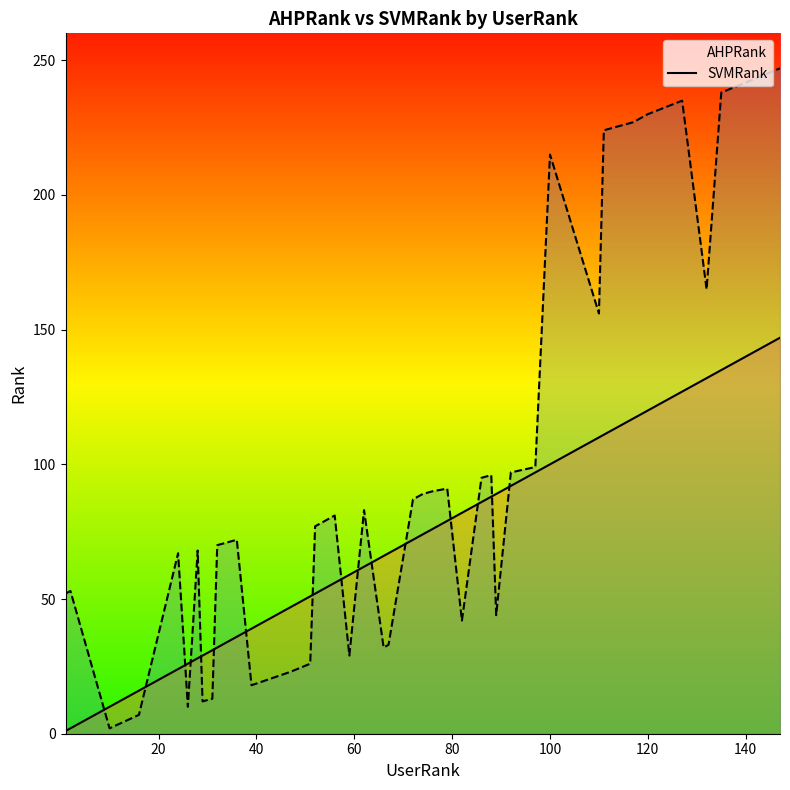

How many interior local peaks does the SVMRank series have?

10